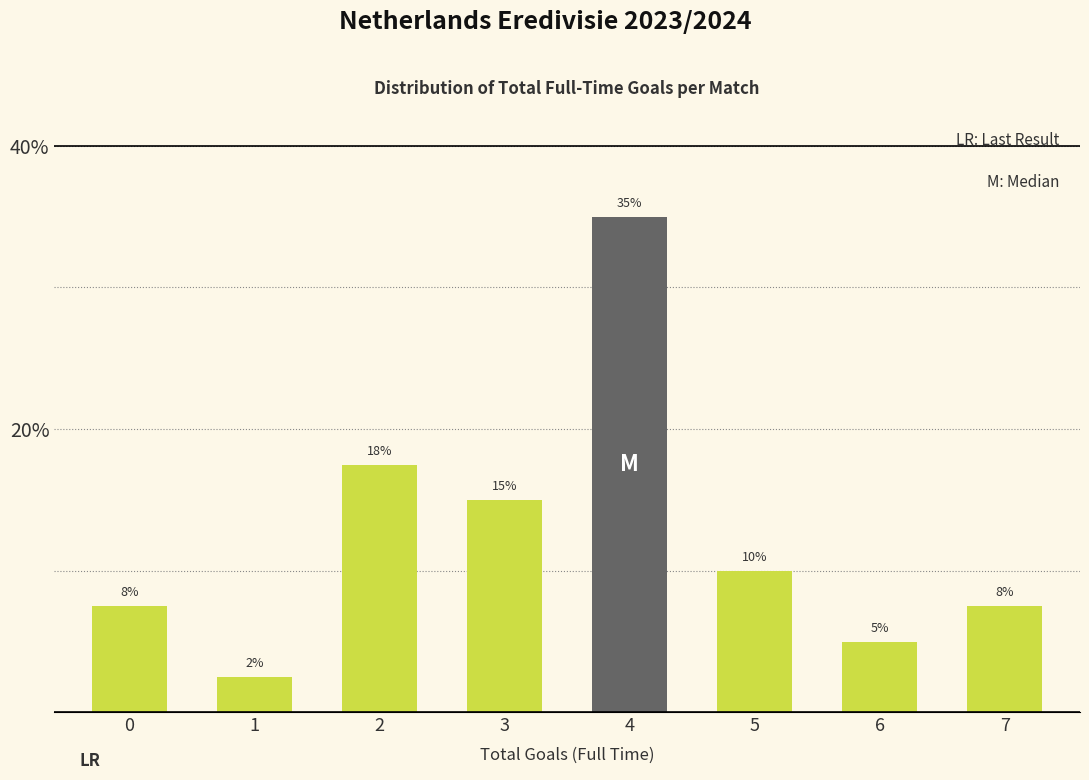

The chart shows a value of 14.2 at 5. True or false?

False